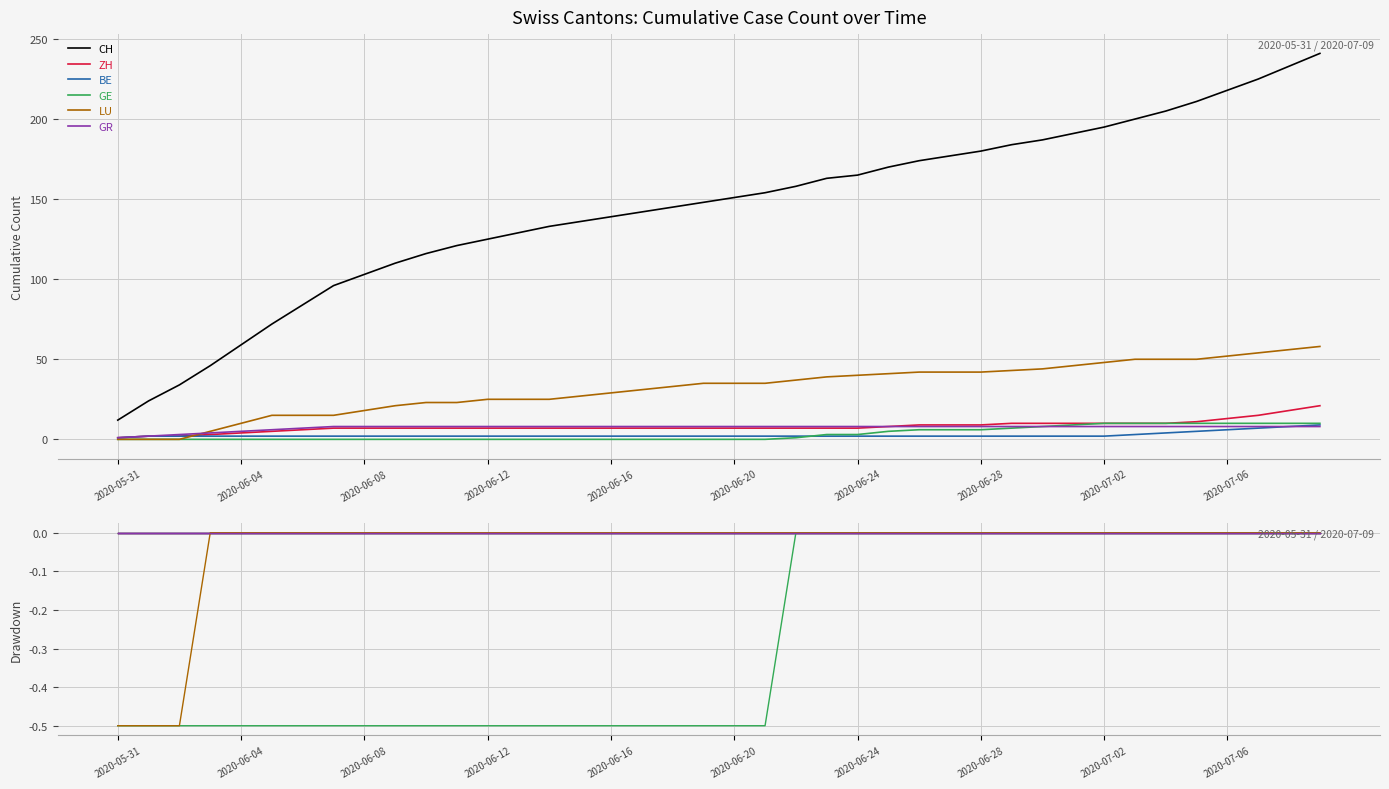

The value of CH at 34 is -0.0. True or false?

False